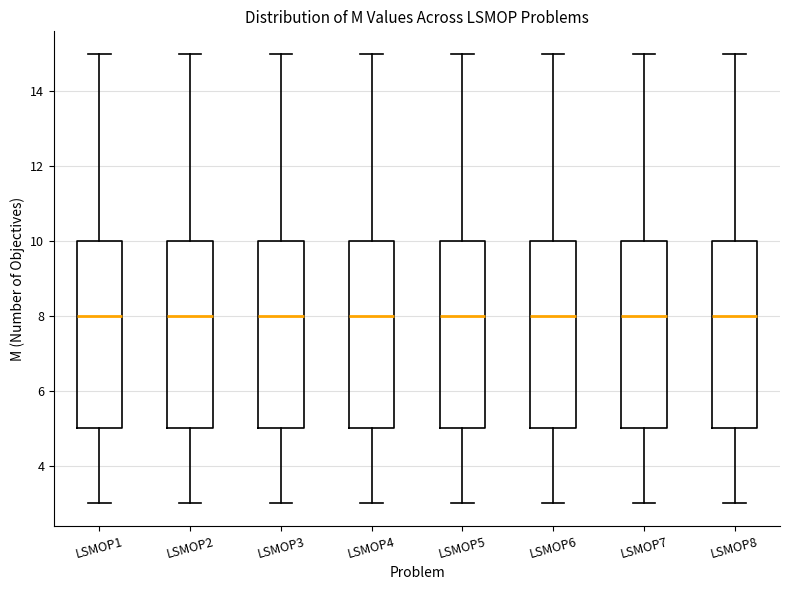

Reading left to right, transcribe this box plot: for each box, give where its median line is, the range the box spans, and where its two whiskers end, as read against the y-axis. The values are not printed on the chart, so give them approximately, as read against the axis.

LSMOP1: median 8, box 5 to 10, whiskers 3 to 15
LSMOP2: median 8, box 5 to 10, whiskers 3 to 15
LSMOP3: median 8, box 5 to 10, whiskers 3 to 15
LSMOP4: median 8, box 5 to 10, whiskers 3 to 15
LSMOP5: median 8, box 5 to 10, whiskers 3 to 15
LSMOP6: median 8, box 5 to 10, whiskers 3 to 15
LSMOP7: median 8, box 5 to 10, whiskers 3 to 15
LSMOP8: median 8, box 5 to 10, whiskers 3 to 15